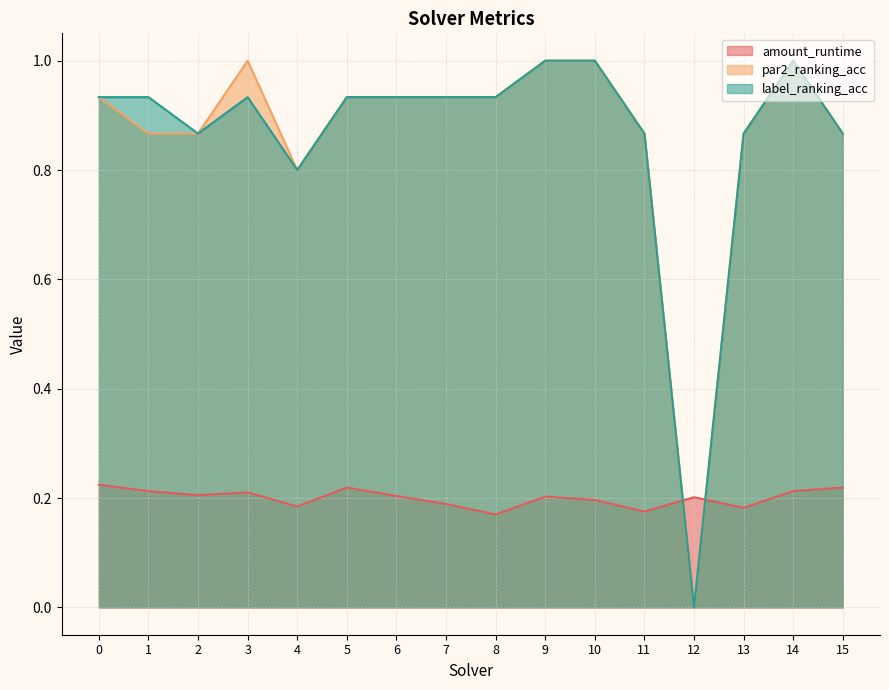

What is the value of the par2_ranking_acc point at the 16th from the left?

0.9